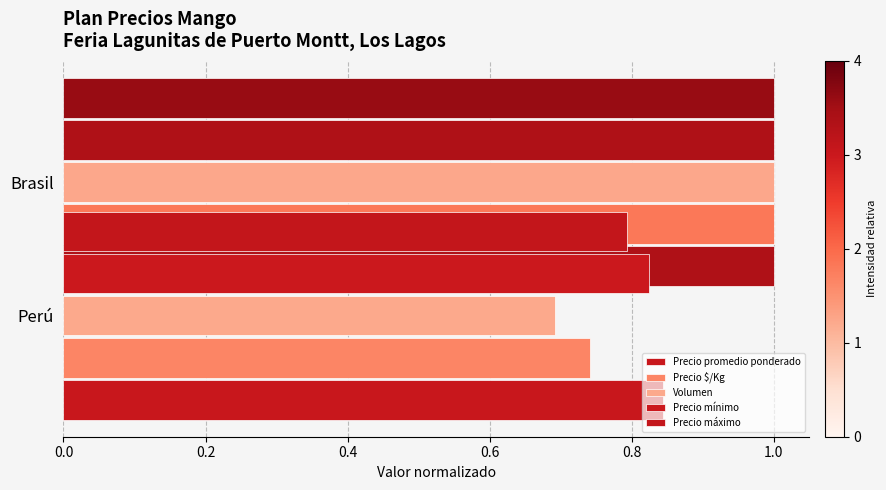

What are all the series names shown in the legend?

Precio promedio ponderado, Precio $/Kg, Volumen, Precio mínimo, Precio máximo